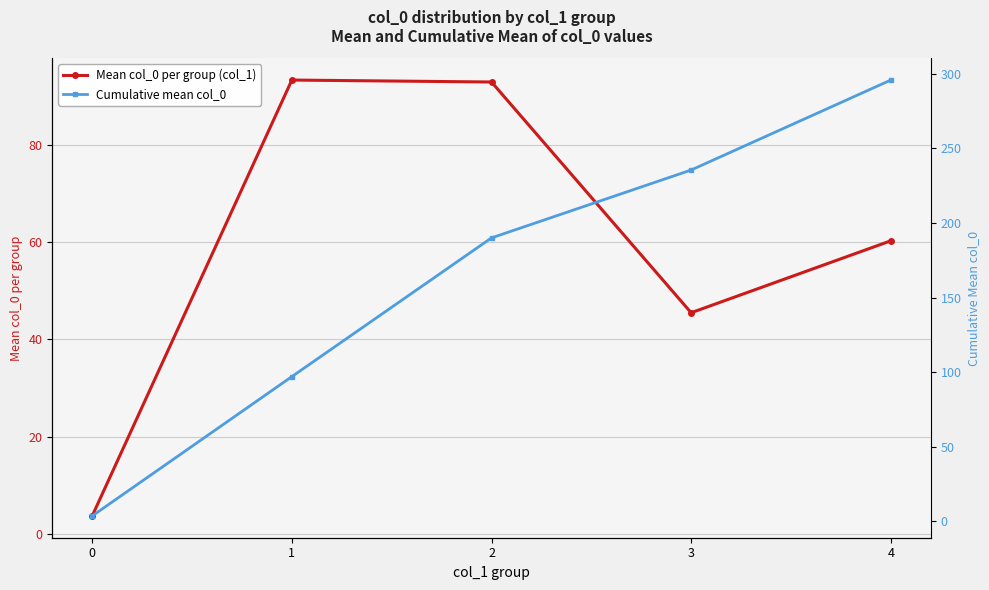

Is it true that Mean col_0 per group (col_1) equals 46.9 at 1?

False